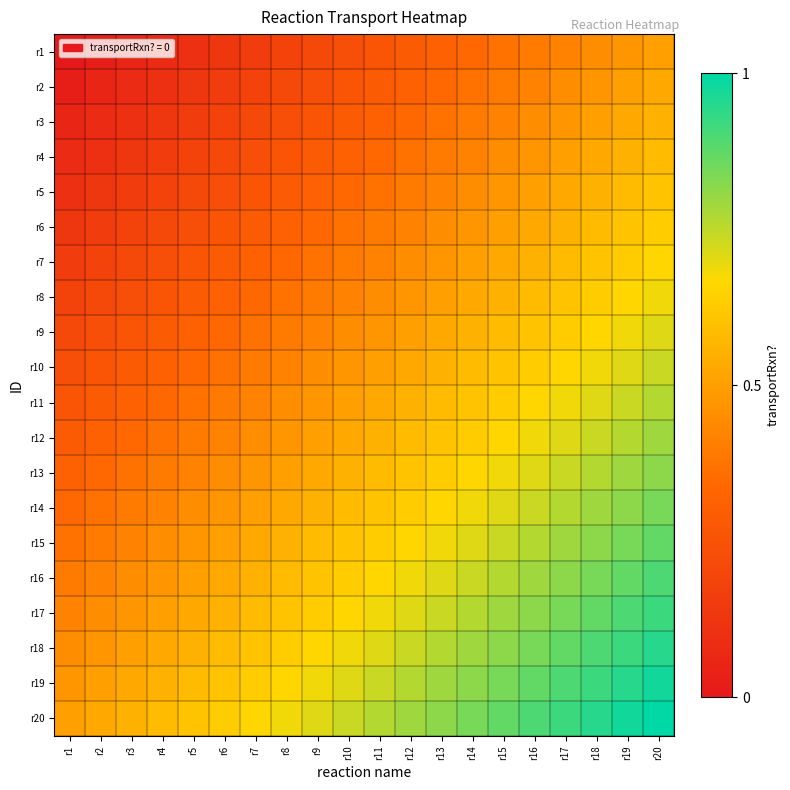

Reading left to right, extract all data points from this chart.

r1: r1=0.0	r2=0.0	r3=0.1	r4=0.1	r5=0.1	r6=0.1	r7=0.2	r8=0.2	r9=0.2	r10=0.2	r11=0.3	r12=0.3	r13=0.3	r14=0.3	r15=0.4	r16=0.4	r17=0.4	r18=0.4	r19=0.5	r20=0.5
r2: r1=0.0	r2=0.1	r3=0.1	r4=0.1	r5=0.1	r6=0.2	r7=0.2	r8=0.2	r9=0.2	r10=0.3	r11=0.3	r12=0.3	r13=0.3	r14=0.4	r15=0.4	r16=0.4	r17=0.4	r18=0.5	r19=0.5	r20=0.5
r3: r1=0.1	r2=0.1	r3=0.1	r4=0.1	r5=0.2	r6=0.2	r7=0.2	r8=0.2	r9=0.3	r10=0.3	r11=0.3	r12=0.3	r13=0.4	r14=0.4	r15=0.4	r16=0.4	r17=0.5	r18=0.5	r19=0.5	r20=0.6
r4: r1=0.1	r2=0.1	r3=0.1	r4=0.2	r5=0.2	r6=0.2	r7=0.2	r8=0.3	r9=0.3	r10=0.3	r11=0.3	r12=0.4	r13=0.4	r14=0.4	r15=0.4	r16=0.5	r17=0.5	r18=0.5	r19=0.6	r20=0.6
r5: r1=0.1	r2=0.1	r3=0.2	r4=0.2	r5=0.2	r6=0.2	r7=0.3	r8=0.3	r9=0.3	r10=0.3	r11=0.4	r12=0.4	r13=0.4	r14=0.4	r15=0.5	r16=0.5	r17=0.5	r18=0.6	r19=0.6	r20=0.6
r6: r1=0.1	r2=0.2	r3=0.2	r4=0.2	r5=0.2	r6=0.3	r7=0.3	r8=0.3	r9=0.3	r10=0.4	r11=0.4	r12=0.4	r13=0.4	r14=0.5	r15=0.5	r16=0.5	r17=0.6	r18=0.6	r19=0.6	r20=0.6
r7: r1=0.2	r2=0.2	r3=0.2	r4=0.2	r5=0.3	r6=0.3	r7=0.3	r8=0.3	r9=0.4	r10=0.4	r11=0.4	r12=0.4	r13=0.5	r14=0.5	r15=0.5	r16=0.6	r17=0.6	r18=0.6	r19=0.6	r20=0.7
r8: r1=0.2	r2=0.2	r3=0.2	r4=0.3	r5=0.3	r6=0.3	r7=0.3	r8=0.4	r9=0.4	r10=0.4	r11=0.4	r12=0.5	r13=0.5	r14=0.5	r15=0.6	r16=0.6	r17=0.6	r18=0.6	r19=0.7	r20=0.7
r9: r1=0.2	r2=0.2	r3=0.3	r4=0.3	r5=0.3	r6=0.3	r7=0.4	r8=0.4	r9=0.4	r10=0.4	r11=0.5	r12=0.5	r13=0.5	r14=0.6	r15=0.6	r16=0.6	r17=0.6	r18=0.7	r19=0.7	r20=0.7
r10: r1=0.2	r2=0.3	r3=0.3	r4=0.3	r5=0.3	r6=0.4	r7=0.4	r8=0.4	r9=0.4	r10=0.5	r11=0.5	r12=0.5	r13=0.6	r14=0.6	r15=0.6	r16=0.6	r17=0.7	r18=0.7	r19=0.7	r20=0.7
r11: r1=0.3	r2=0.3	r3=0.3	r4=0.3	r5=0.4	r6=0.4	r7=0.4	r8=0.4	r9=0.5	r10=0.5	r11=0.5	r12=0.6	r13=0.6	r14=0.6	r15=0.6	r16=0.7	r17=0.7	r18=0.7	r19=0.7	r20=0.8
r12: r1=0.3	r2=0.3	r3=0.3	r4=0.4	r5=0.4	r6=0.4	r7=0.4	r8=0.5	r9=0.5	r10=0.5	r11=0.6	r12=0.6	r13=0.6	r14=0.6	r15=0.7	r16=0.7	r17=0.7	r18=0.7	r19=0.8	r20=0.8
r13: r1=0.3	r2=0.3	r3=0.4	r4=0.4	r5=0.4	r6=0.4	r7=0.5	r8=0.5	r9=0.5	r10=0.6	r11=0.6	r12=0.6	r13=0.6	r14=0.7	r15=0.7	r16=0.7	r17=0.7	r18=0.8	r19=0.8	r20=0.8
r14: r1=0.3	r2=0.4	r3=0.4	r4=0.4	r5=0.4	r6=0.5	r7=0.5	r8=0.5	r9=0.6	r10=0.6	r11=0.6	r12=0.6	r13=0.7	r14=0.7	r15=0.7	r16=0.7	r17=0.8	r18=0.8	r19=0.8	r20=0.8
r15: r1=0.4	r2=0.4	r3=0.4	r4=0.4	r5=0.5	r6=0.5	r7=0.5	r8=0.6	r9=0.6	r10=0.6	r11=0.6	r12=0.7	r13=0.7	r14=0.7	r15=0.7	r16=0.8	r17=0.8	r18=0.8	r19=0.8	r20=0.9
r16: r1=0.4	r2=0.4	r3=0.4	r4=0.5	r5=0.5	r6=0.5	r7=0.6	r8=0.6	r9=0.6	r10=0.6	r11=0.7	r12=0.7	r13=0.7	r14=0.7	r15=0.8	r16=0.8	r17=0.8	r18=0.8	r19=0.9	r20=0.9
r17: r1=0.4	r2=0.4	r3=0.5	r4=0.5	r5=0.5	r6=0.6	r7=0.6	r8=0.6	r9=0.6	r10=0.7	r11=0.7	r12=0.7	r13=0.7	r14=0.8	r15=0.8	r16=0.8	r17=0.8	r18=0.9	r19=0.9	r20=0.9
r18: r1=0.4	r2=0.5	r3=0.5	r4=0.5	r5=0.6	r6=0.6	r7=0.6	r8=0.6	r9=0.7	r10=0.7	r11=0.7	r12=0.7	r13=0.8	r14=0.8	r15=0.8	r16=0.8	r17=0.9	r18=0.9	r19=0.9	r20=0.9
r19: r1=0.5	r2=0.5	r3=0.5	r4=0.6	r5=0.6	r6=0.6	r7=0.6	r8=0.7	r9=0.7	r10=0.7	r11=0.7	r12=0.8	r13=0.8	r14=0.8	r15=0.8	r16=0.9	r17=0.9	r18=0.9	r19=0.9	r20=1.0
r20: r1=0.5	r2=0.5	r3=0.6	r4=0.6	r5=0.6	r6=0.6	r7=0.7	r8=0.7	r9=0.7	r10=0.7	r11=0.8	r12=0.8	r13=0.8	r14=0.8	r15=0.9	r16=0.9	r17=0.9	r18=0.9	r19=1.0	r20=1.0